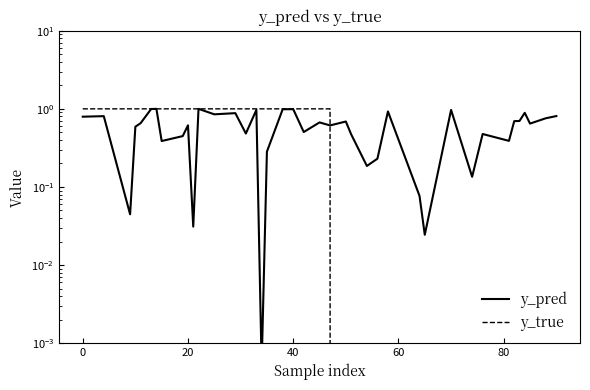

What is the average value of the y_pred series?

0.6